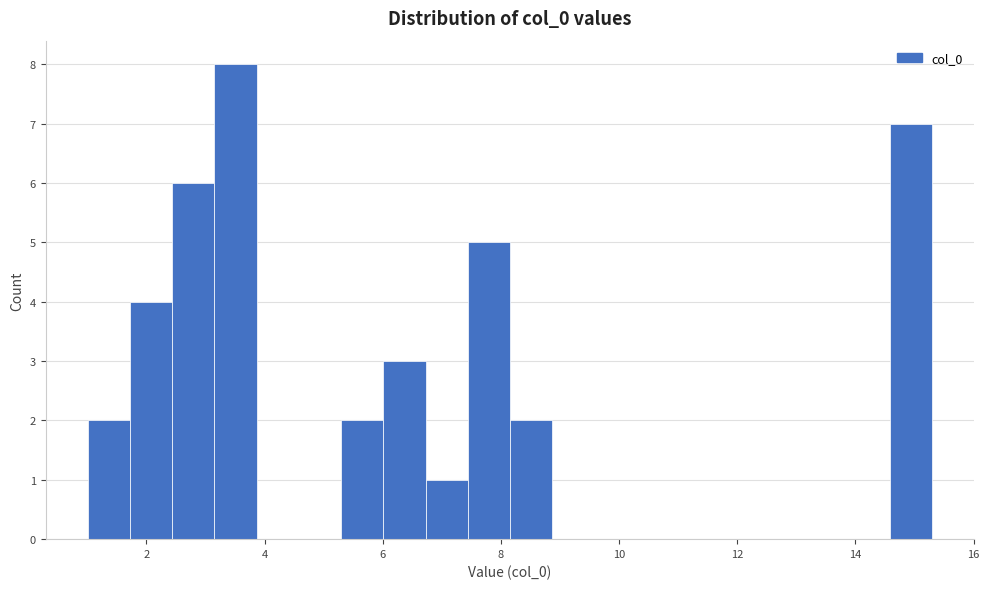

Around what value on the x-axis is the tallest bar? Give the approximate position of its centre, as read against the axis.

3.6